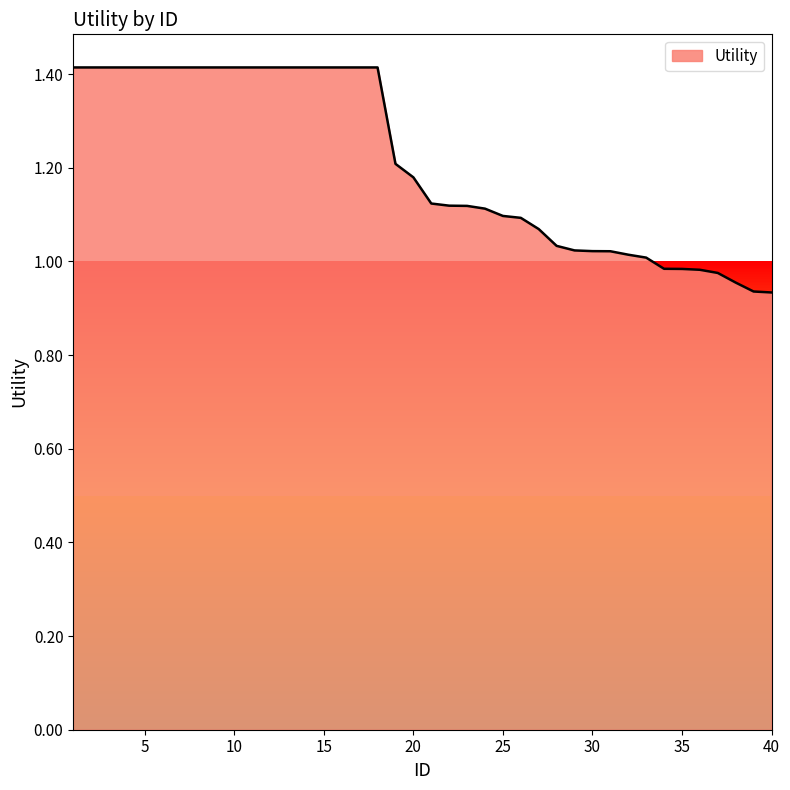

What is the maximum value shown in the chart?

1.4